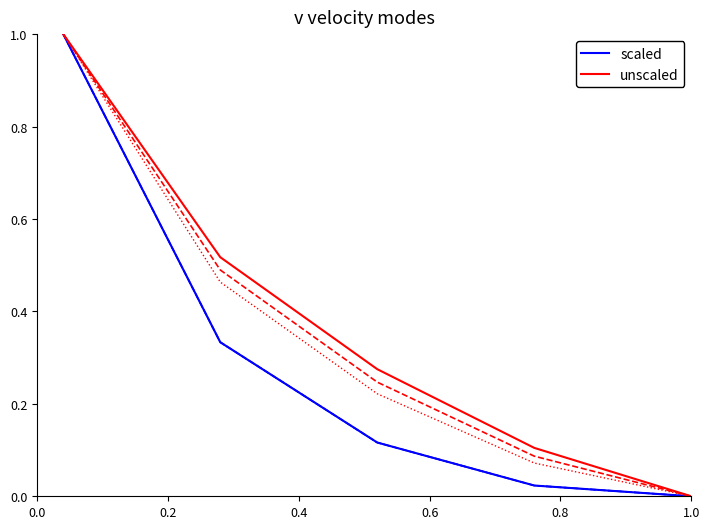

Does the chart display data point markers on the line(s)?

No